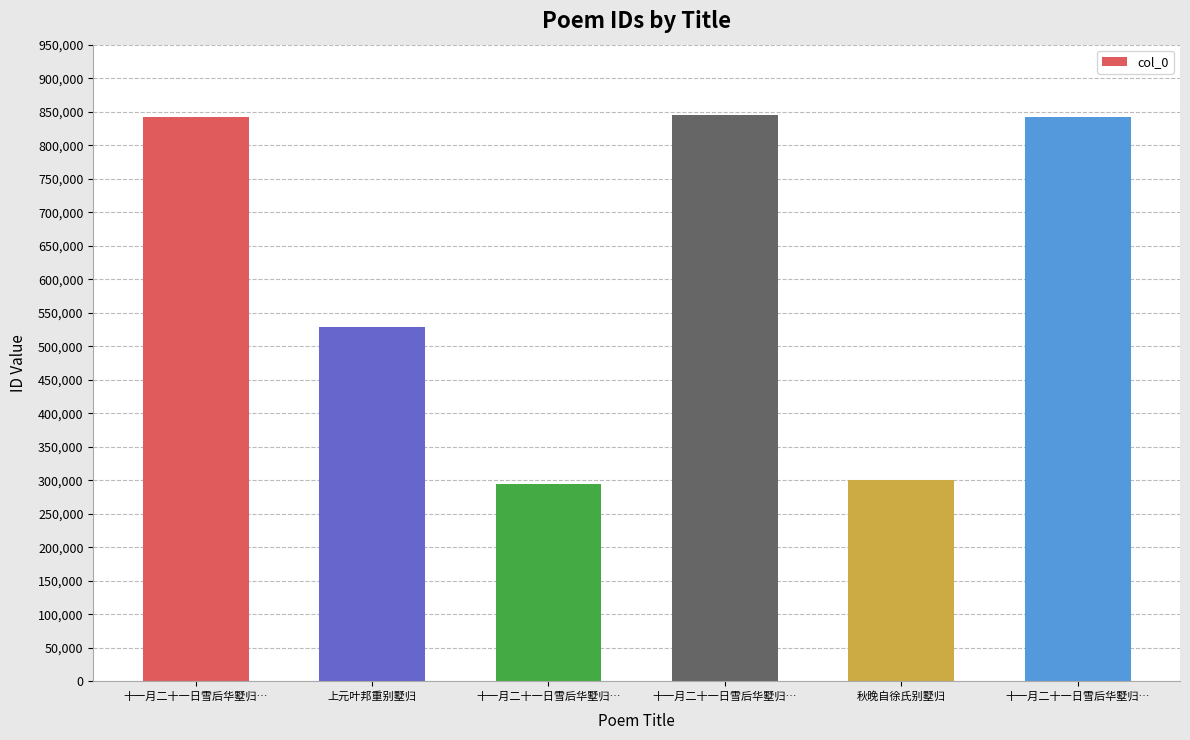

Where is the data nearest to the value 569785?

上元叶邦重别墅归